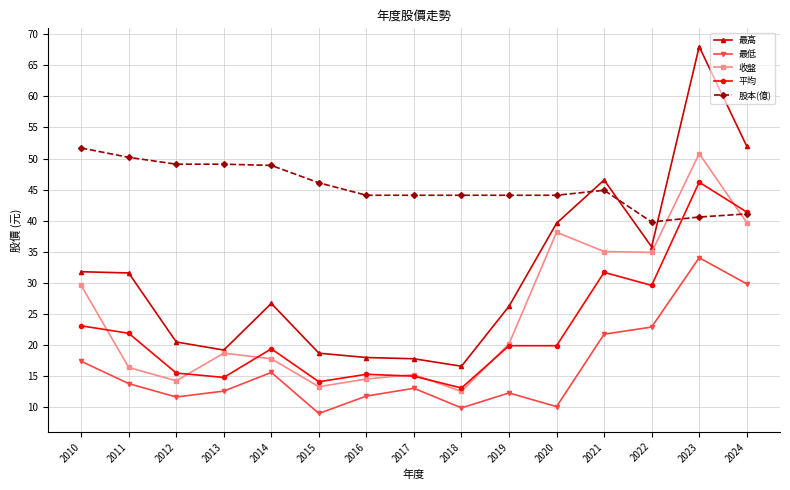

What is the average value of the 股本(億) series?

45.5